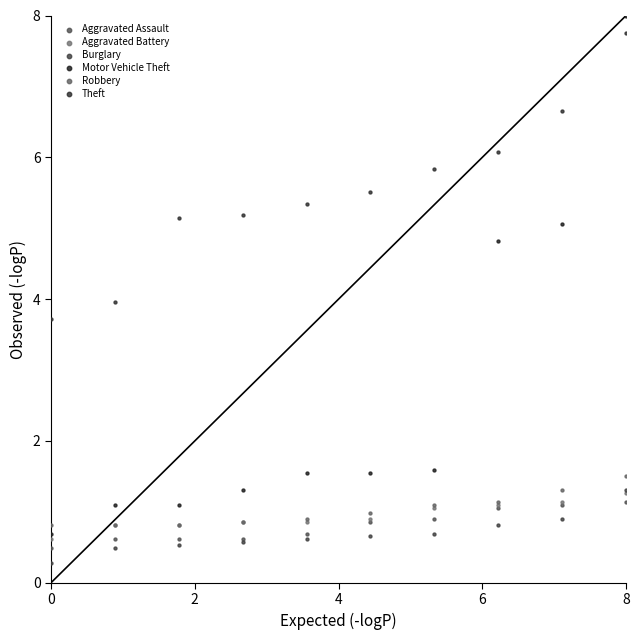

What are all the series names shown in the legend?

Aggravated Assault, Aggravated Battery, Burglary, Motor Vehicle Theft, Robbery, Theft